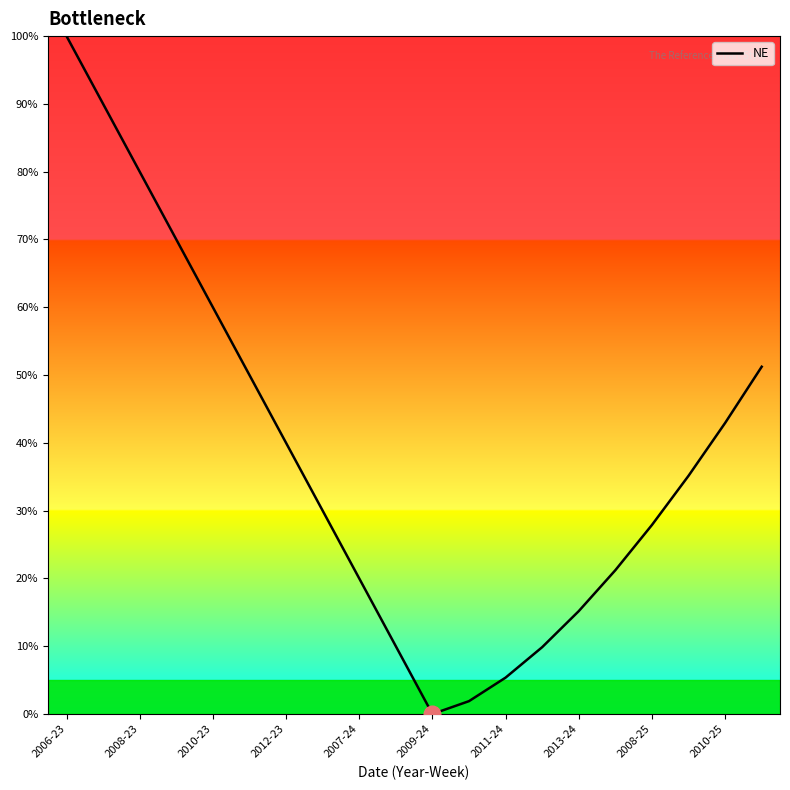

What is the difference between the maximum and minimum values?

100.0